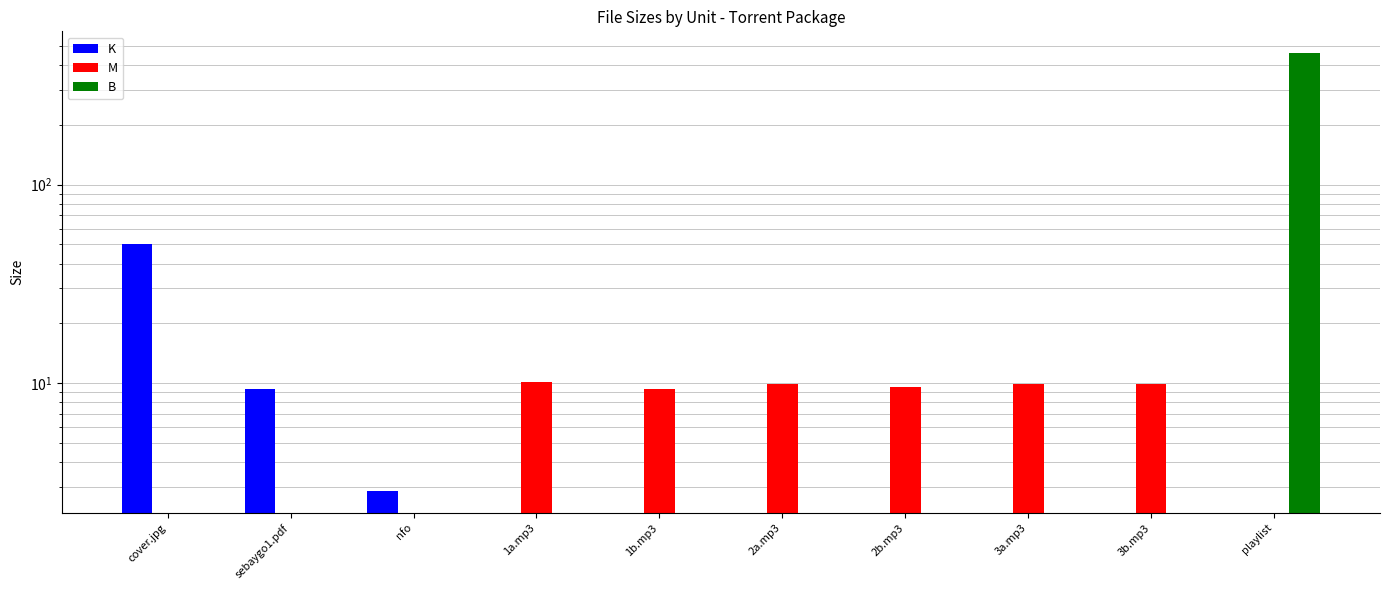

Does the chart contain stacked bars?

No